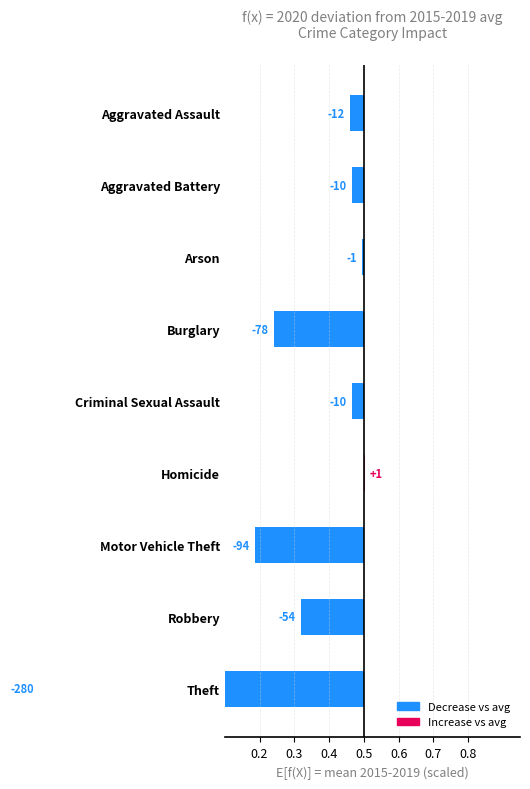

What position from the left is Motor Vehicle Theft?

7